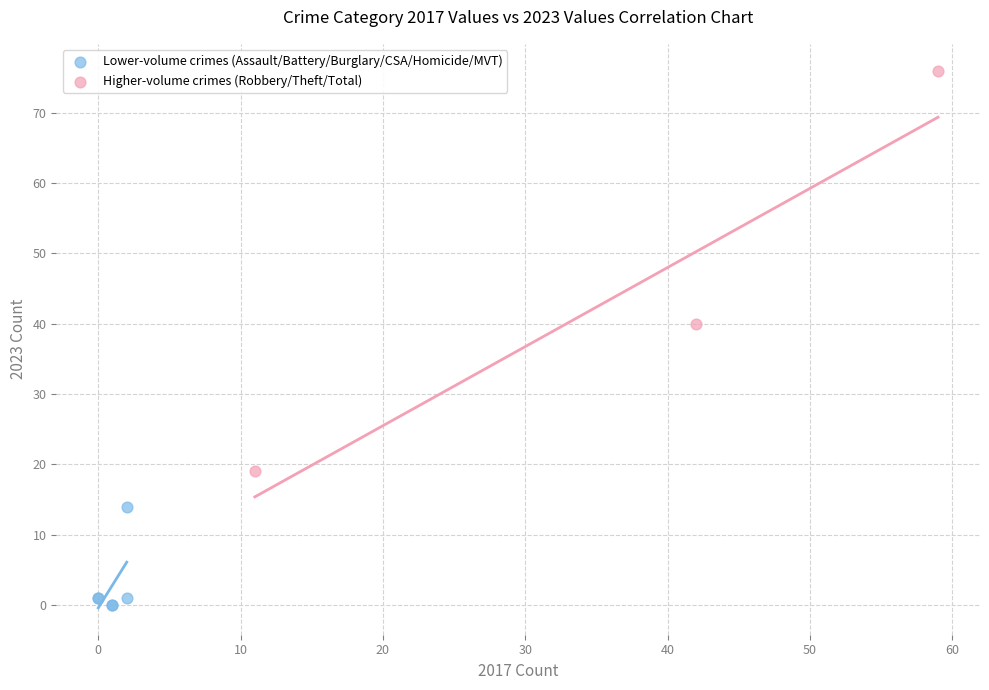

What are all the series names shown in the legend?

Lower-volume crimes (Assault/Battery/Burglary/CSA/Homicide/MVT), Higher-volume crimes (Robbery/Theft/Total)